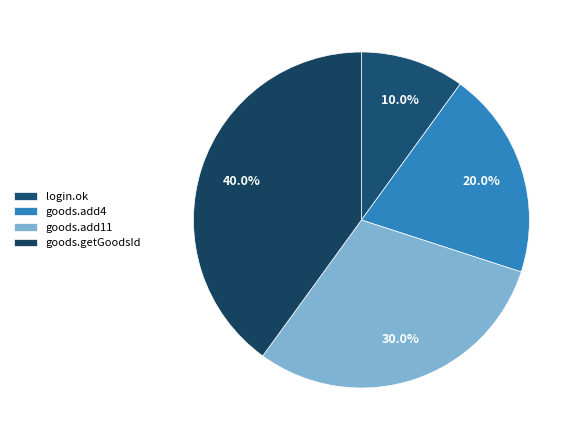

To the nearest percent, what is the average slice percentage?

25%